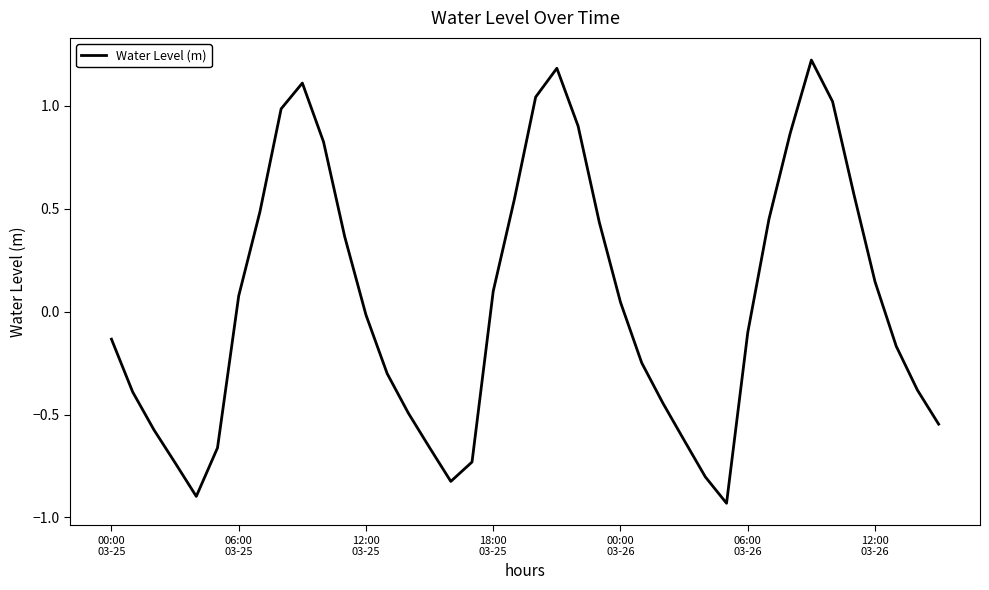

How many lines are shown in the chart?

1